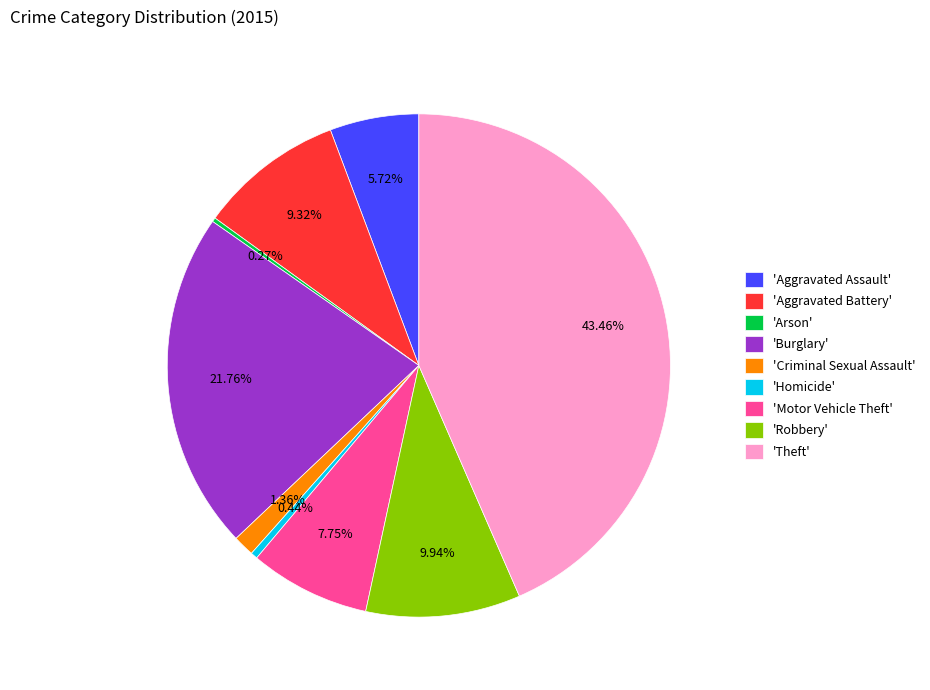

Combined, do 'Aggravated Assault' and 'Homicide' account for over 50%?

No